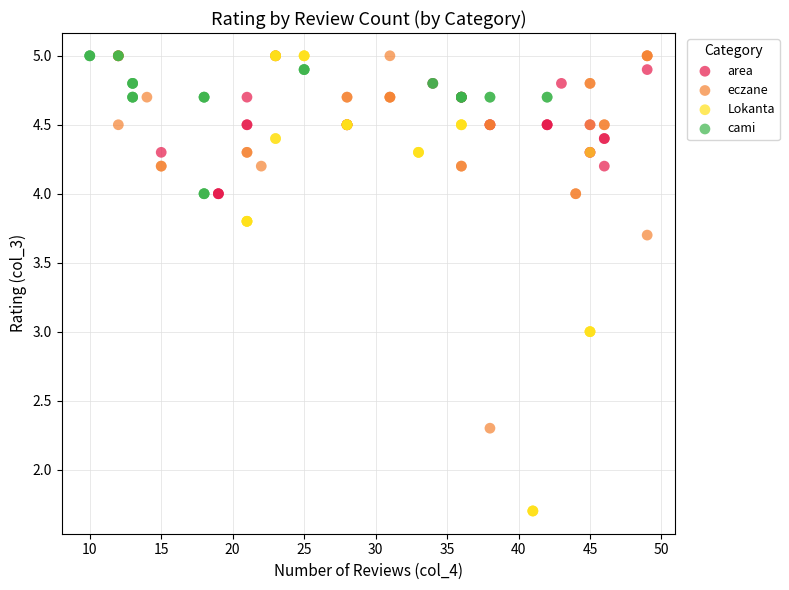

Which series has the widest spread of Y values?

Lokanta